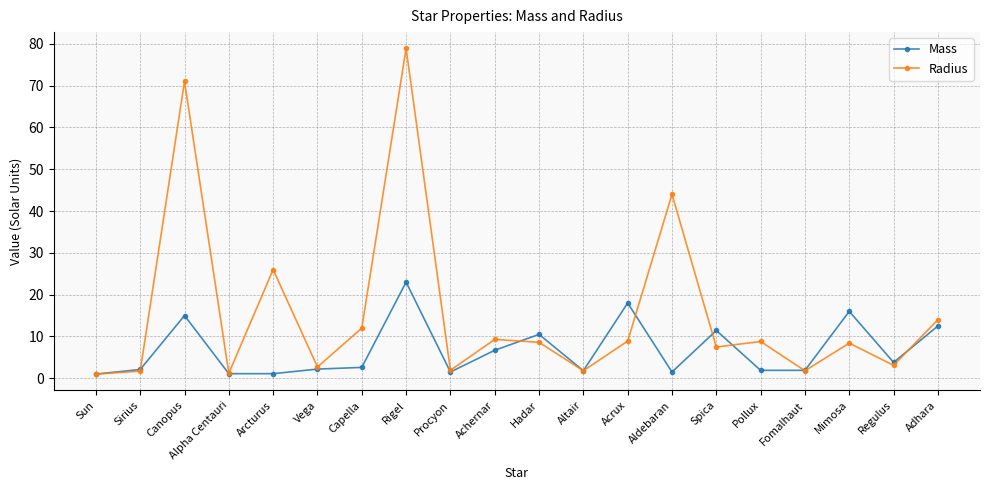

Is this an area chart (filled region under the line)?

No